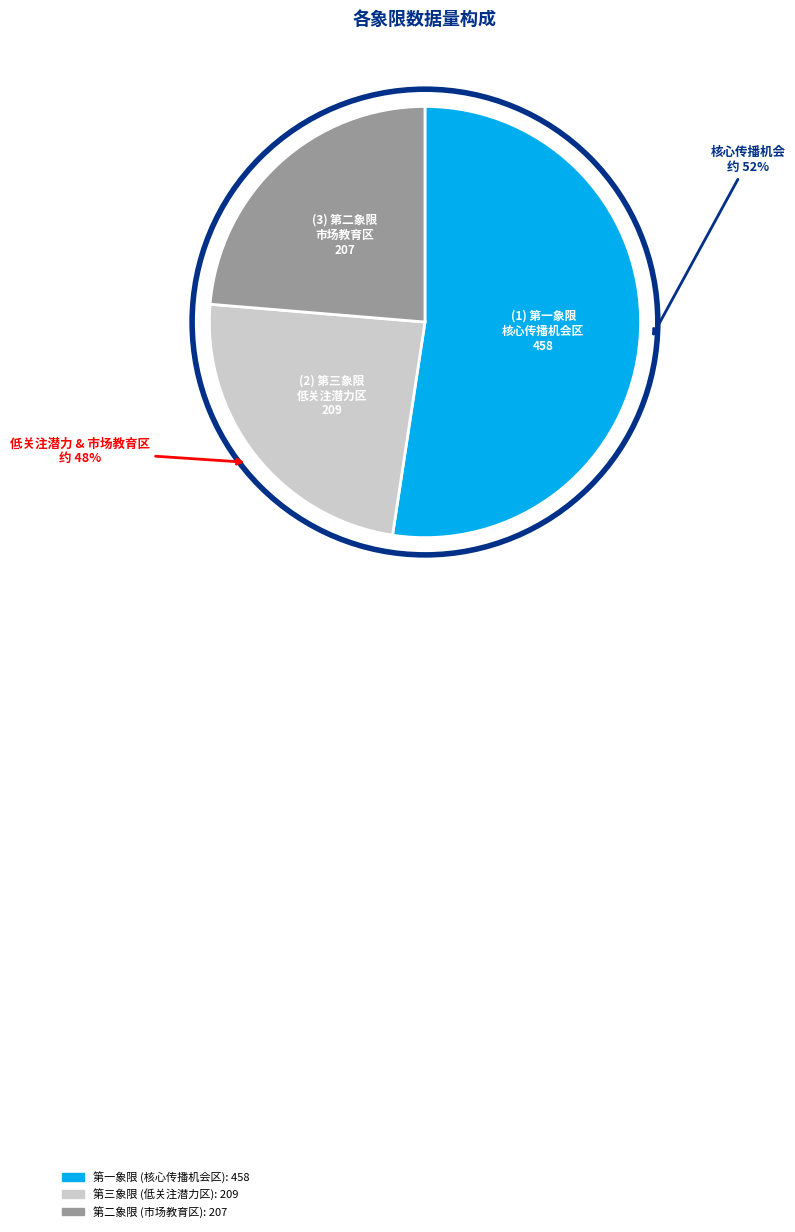

How much of the chart is everything except 第一象限 (核心传播机会区)?

47.6%